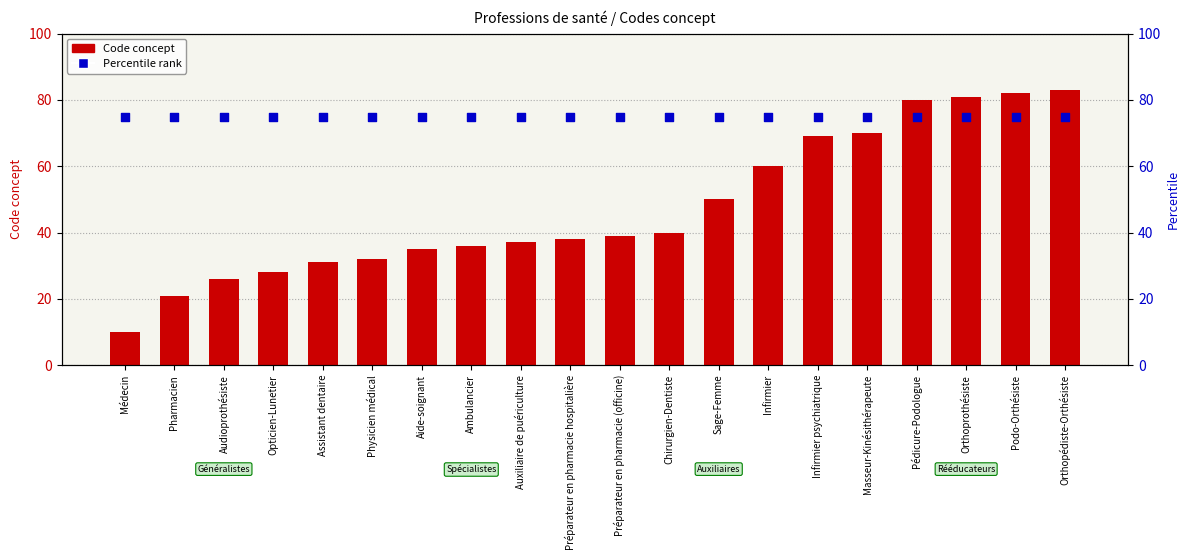

At how many categories does at least one series exceed 64?

20